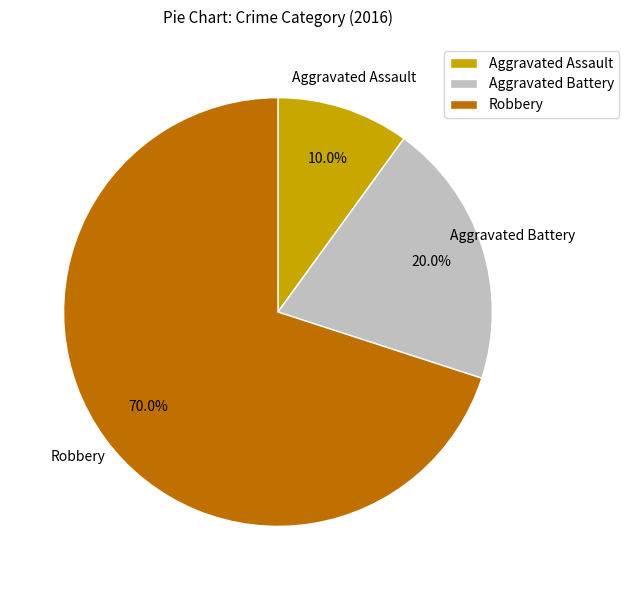

Is it true that Robbery is 81% of the pie?

False